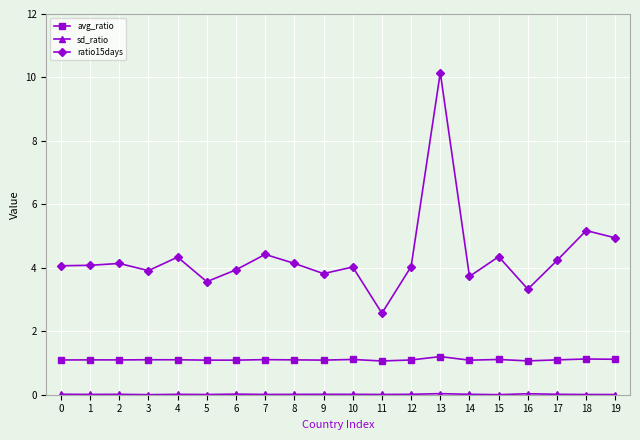

The ratio15days series shows 6.8 at 18. True or false?

False